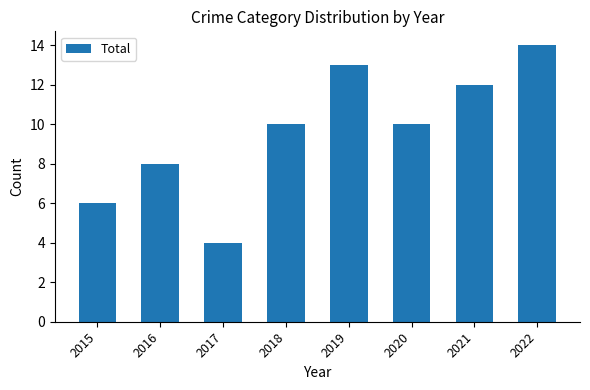

What is the value of the 5th bar from the left?

13